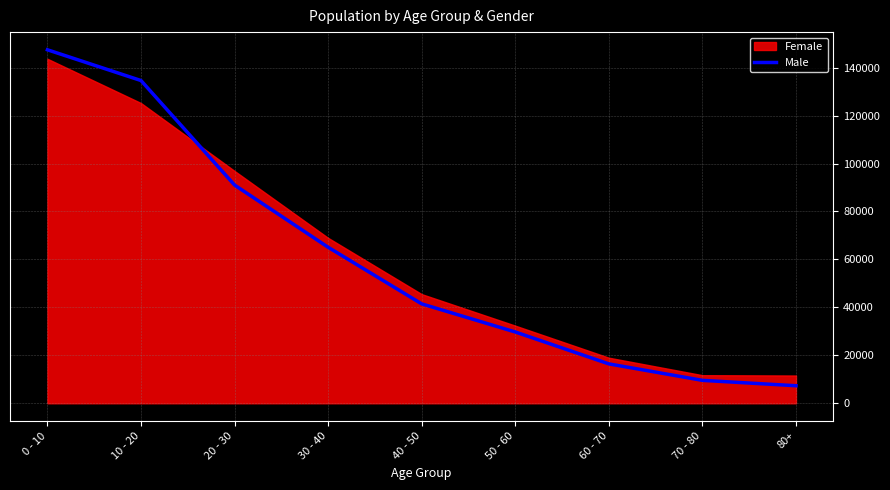

What is the minimum value for Male?

7320